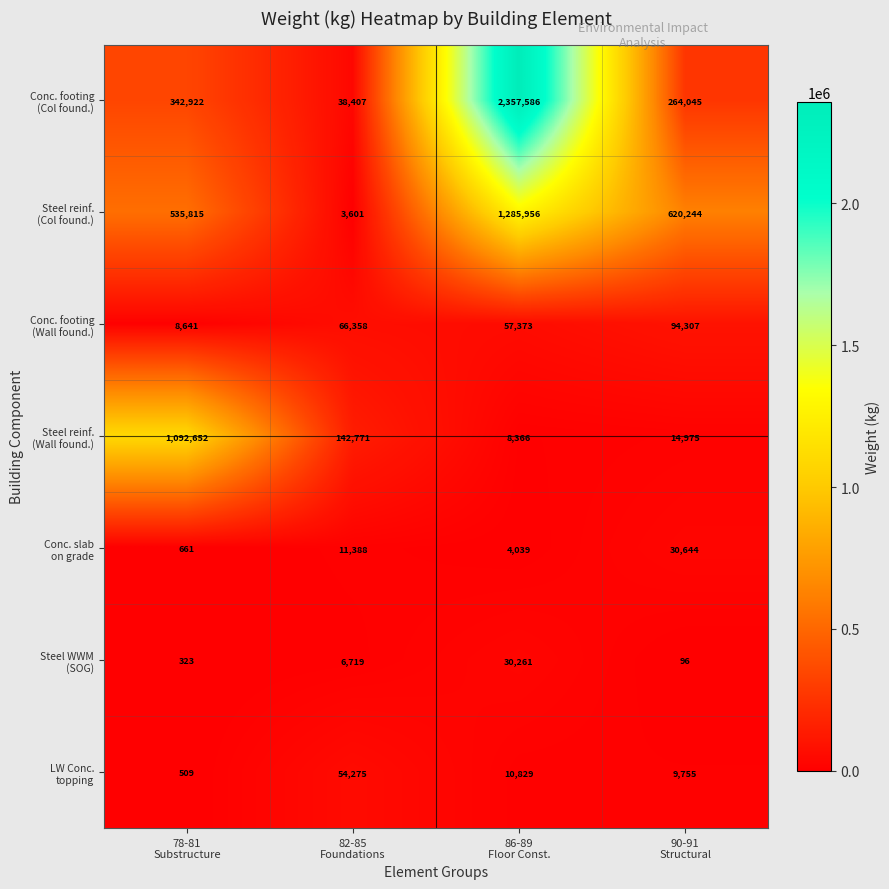

What is the minimum value shown in the chart?

96